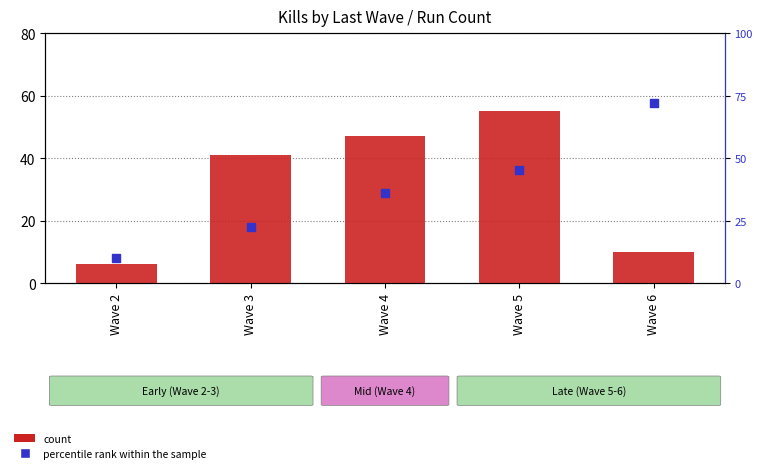

Which series reaches the minimum Y coordinate?

mean kills (percentile rank within the sample)